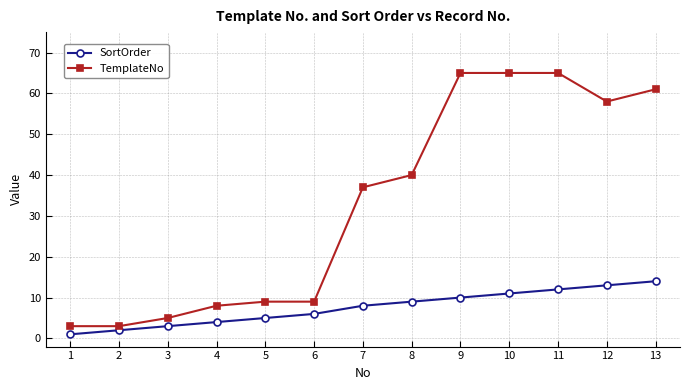

At which label is TemplateNo closest to 34?

7